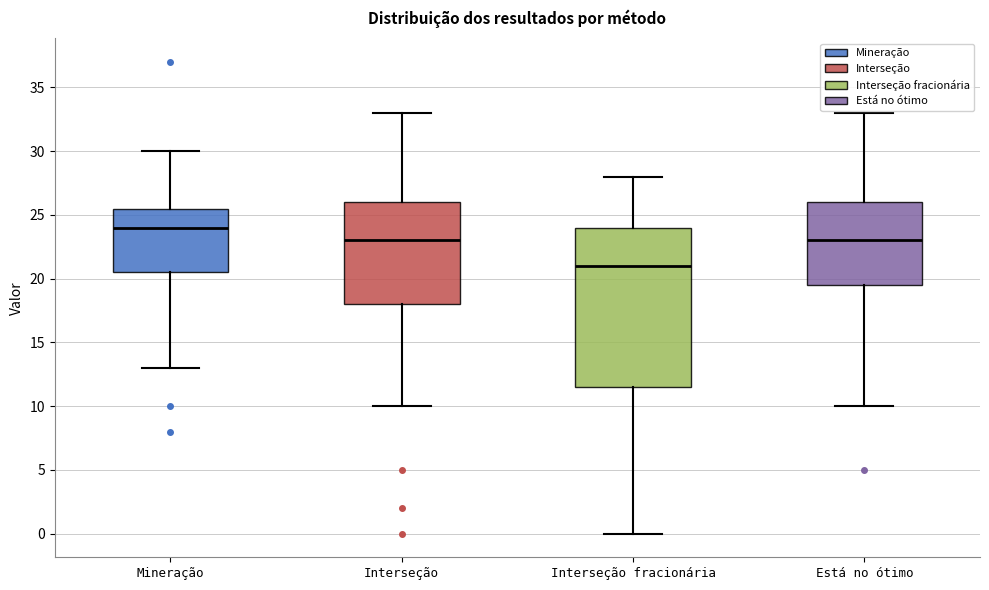

Reading left to right, read every box against the y-axis: the position of its median line, the range the box covers, and the ends of its whiskers. The values are not printed on the chart, so give them approximately, as read against the axis.

Mineração: median 24.0, box 20.5 to 25.5, whiskers 13.0 to 30.0
Interseção: median 23.0, box 18.0 to 26.0, whiskers 10.0 to 33.0
Interseção fracionária: median 21.0, box 11.5 to 24.0, whiskers 0.0 to 28.0
Está no ótimo: median 23.0, box 19.5 to 26.0, whiskers 10.0 to 33.0